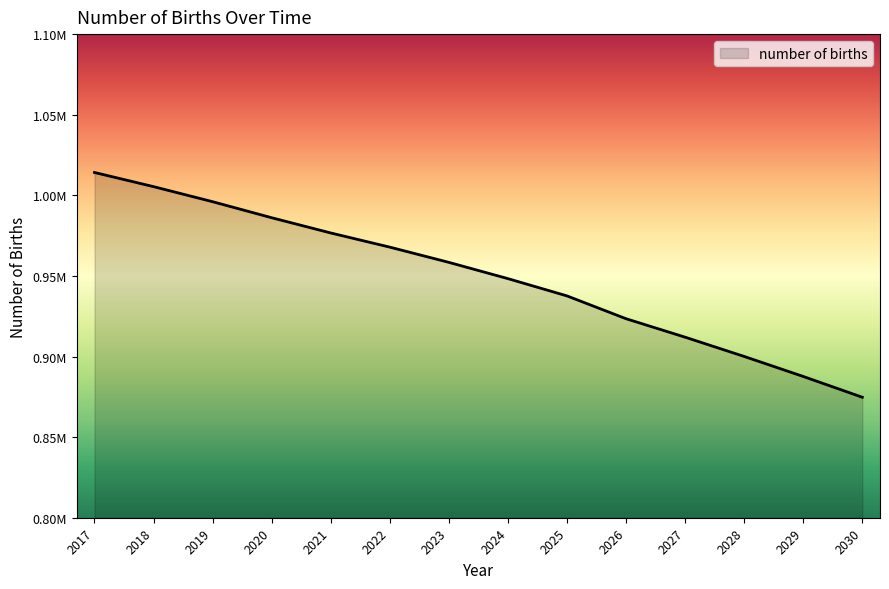

Reading left to right, extract all data points from this chart.

1014168.8	1005383.1	996043.0	986099.5	976644.3	967858.8	958408.4	948319.3	937600.3	923450.5	911995.9	900051.4	887632.7	874746.0